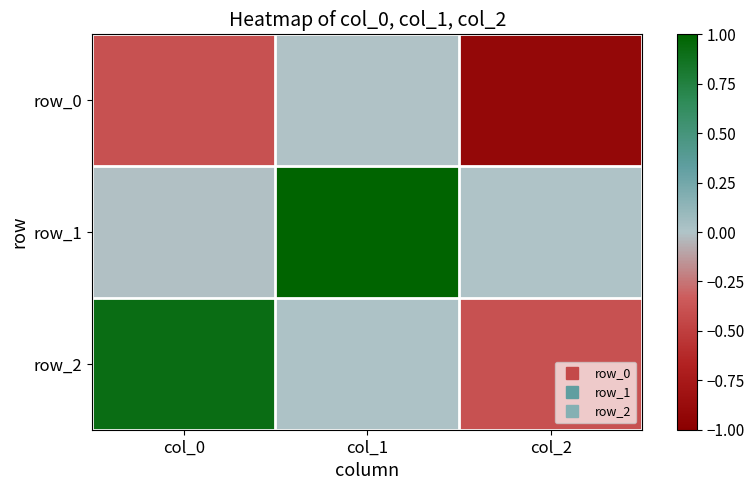

Rank the series at col_2 from highest to lowest value.

row_1, row_2, row_0